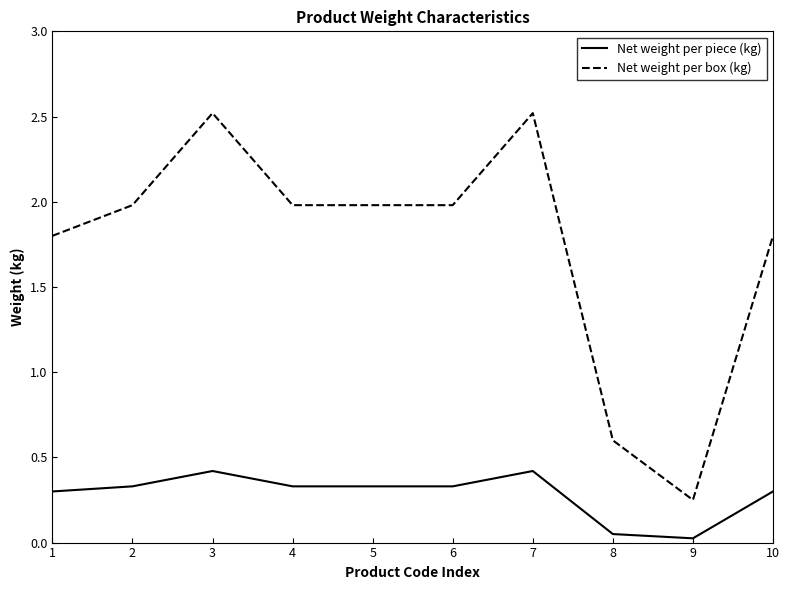

True or false: Net weight per box (kg) has a value of 1.8 at 10.

True